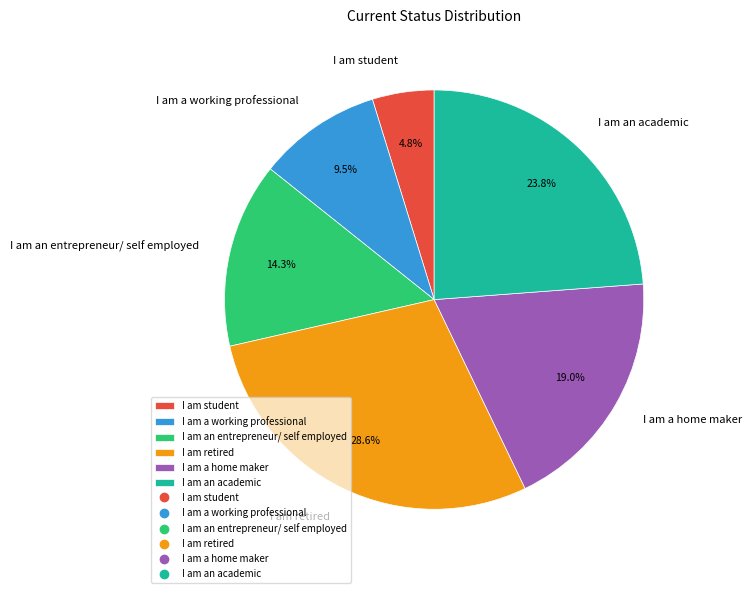

How much of the chart is everything except I am an entrepreneur/ self employed?

85.7%